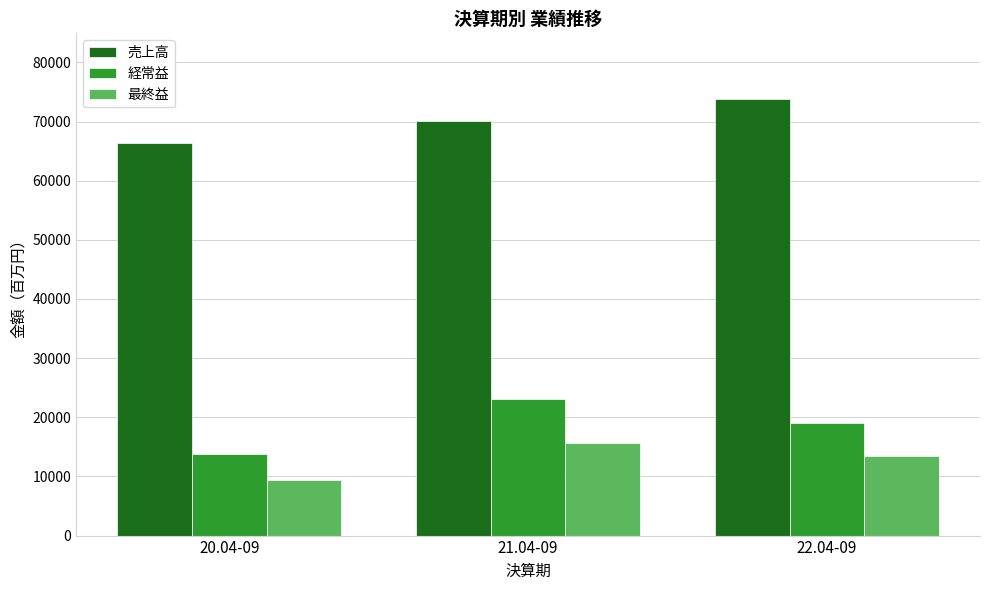

What are all the series names shown in the legend?

売上高, 経常益, 最終益